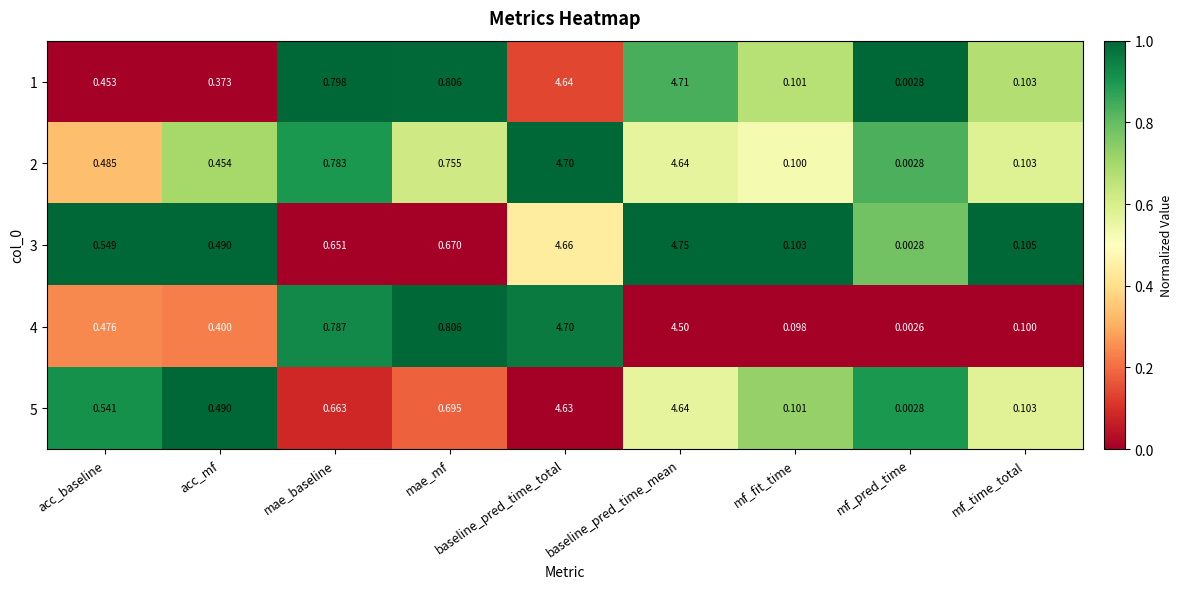

Rank the categories by 5 value from highest to lowest.

baseline_pred_time_mean, baseline_pred_time_total, mae_mf, mae_baseline, acc_baseline, acc_mf, mf_time_total, mf_fit_time, mf_pred_time